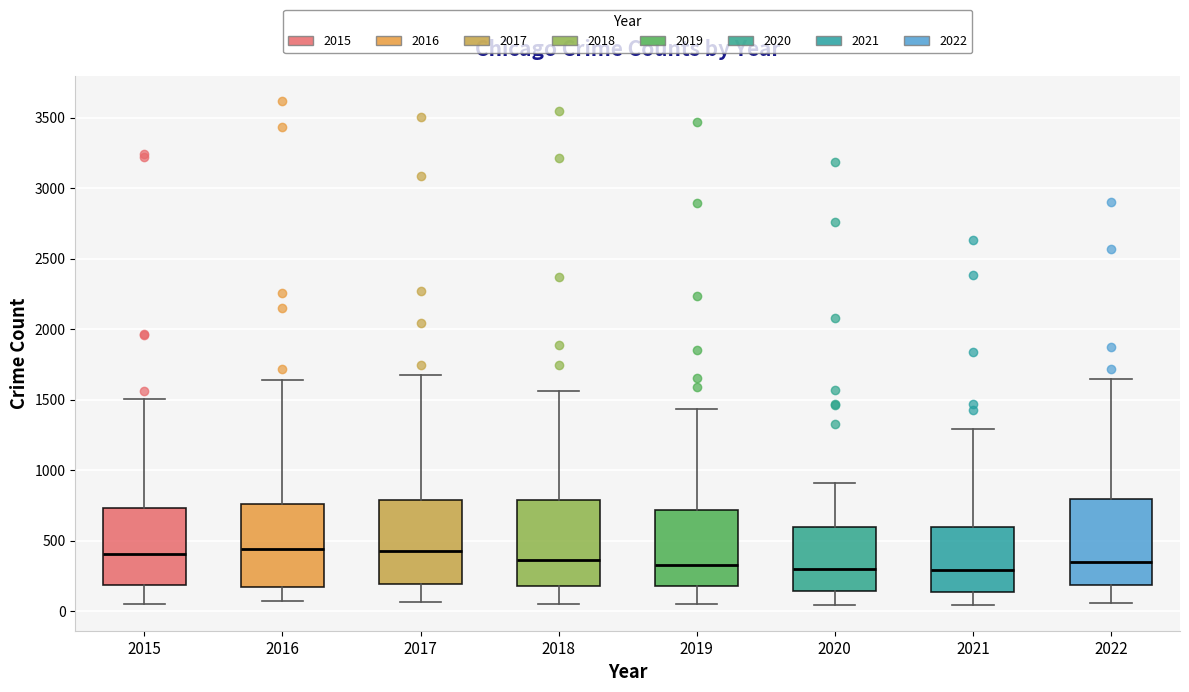

Reading left to right, read every box against the y-axis: the position of its median line, the range the box covers, and the ends of its whiskers. The values are not printed on the chart, so give them approximately, as read against the axis.

2015: median 400, box 200 to 750, whiskers 50 to 1500
2016: median 450, box 150 to 750, whiskers 50 to 1650
2017: median 450, box 200 to 800, whiskers 50 to 1700
2018: median 350, box 200 to 800, whiskers 50 to 1550
2019: median 350, box 200 to 700, whiskers 50 to 1450
2020: median 300, box 150 to 600, whiskers 50 to 900
2021: median 300, box 150 to 600, whiskers 50 to 1300
2022: median 350, box 200 to 800, whiskers 50 to 1650